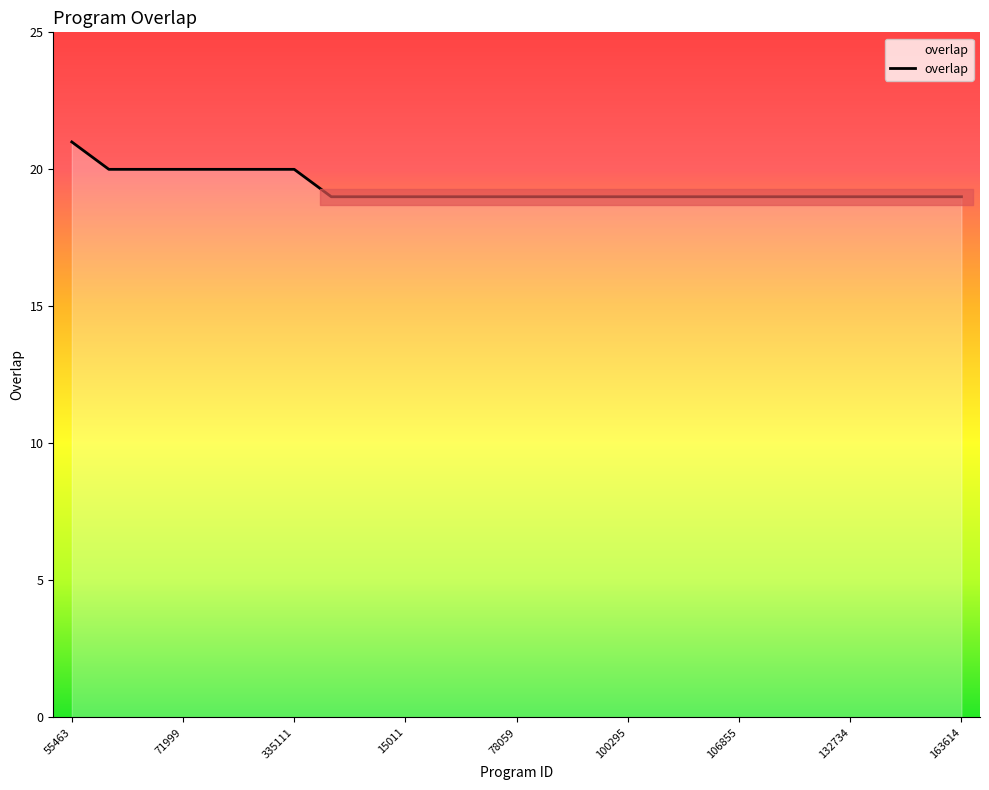

What is the smallest value displayed?

19